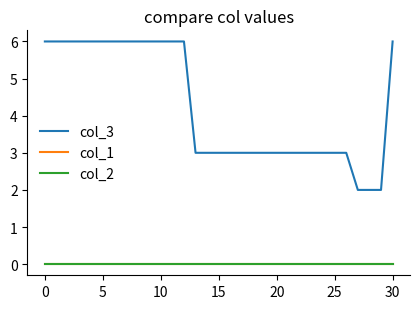

True or false: col_3 and col_2 intersect in this chart.

False